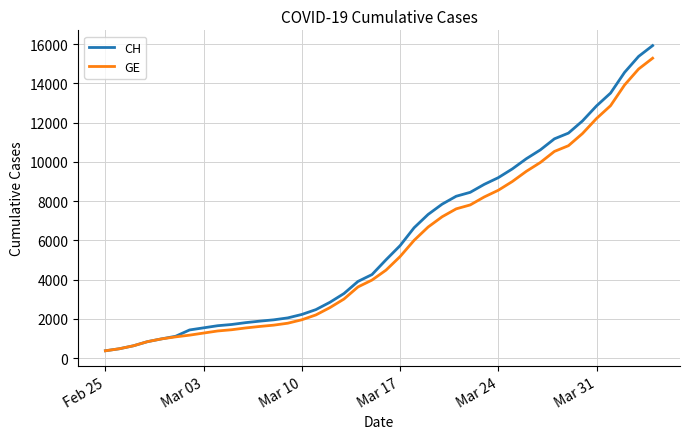

Which series has the largest range (max minus min)?

CH